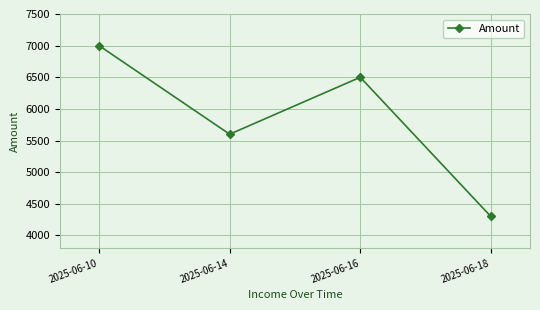

Between 2025-06-10 and 2025-06-18, which is larger?

2025-06-10